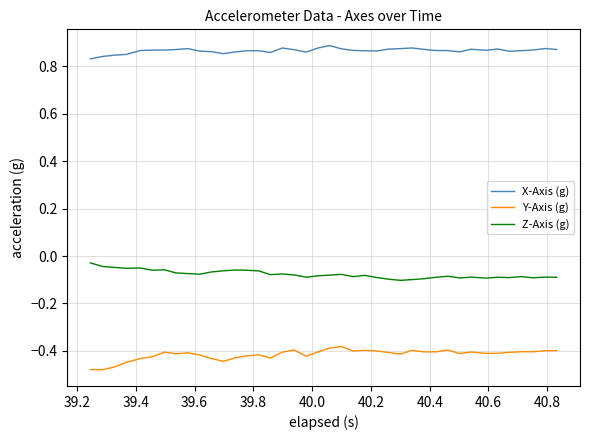

Which series has the largest range (max minus min)?

Y-Axis (g)